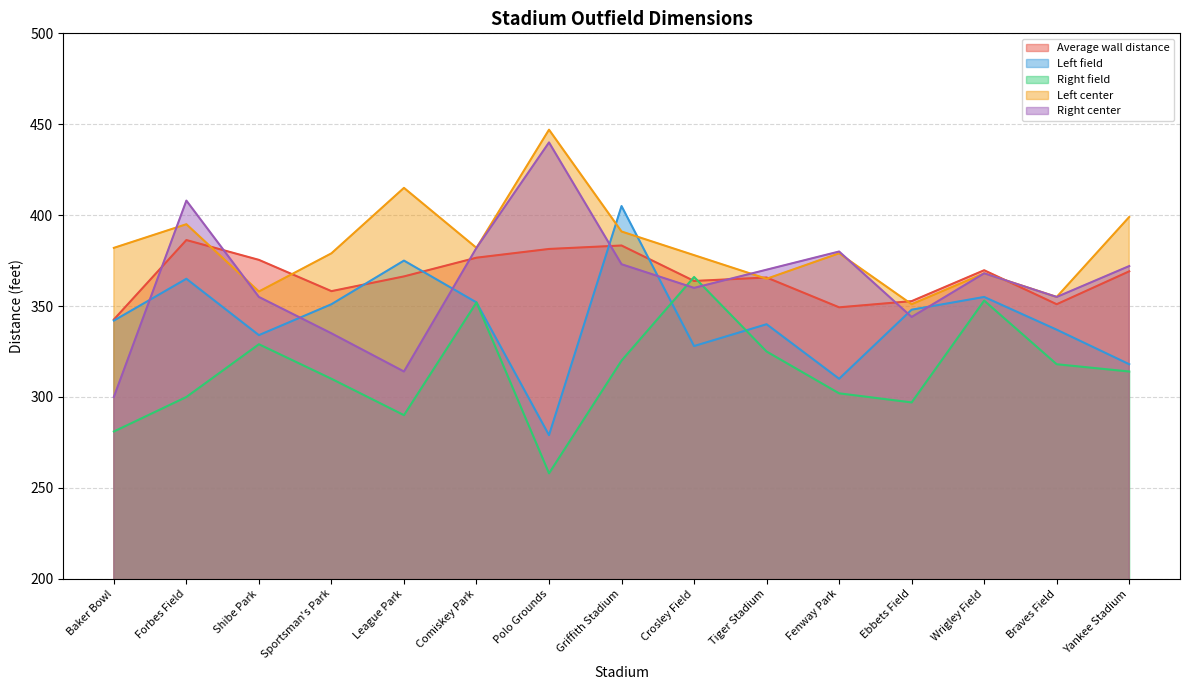

The Right field series shows 128.2 at Crosley Field. True or false?

False